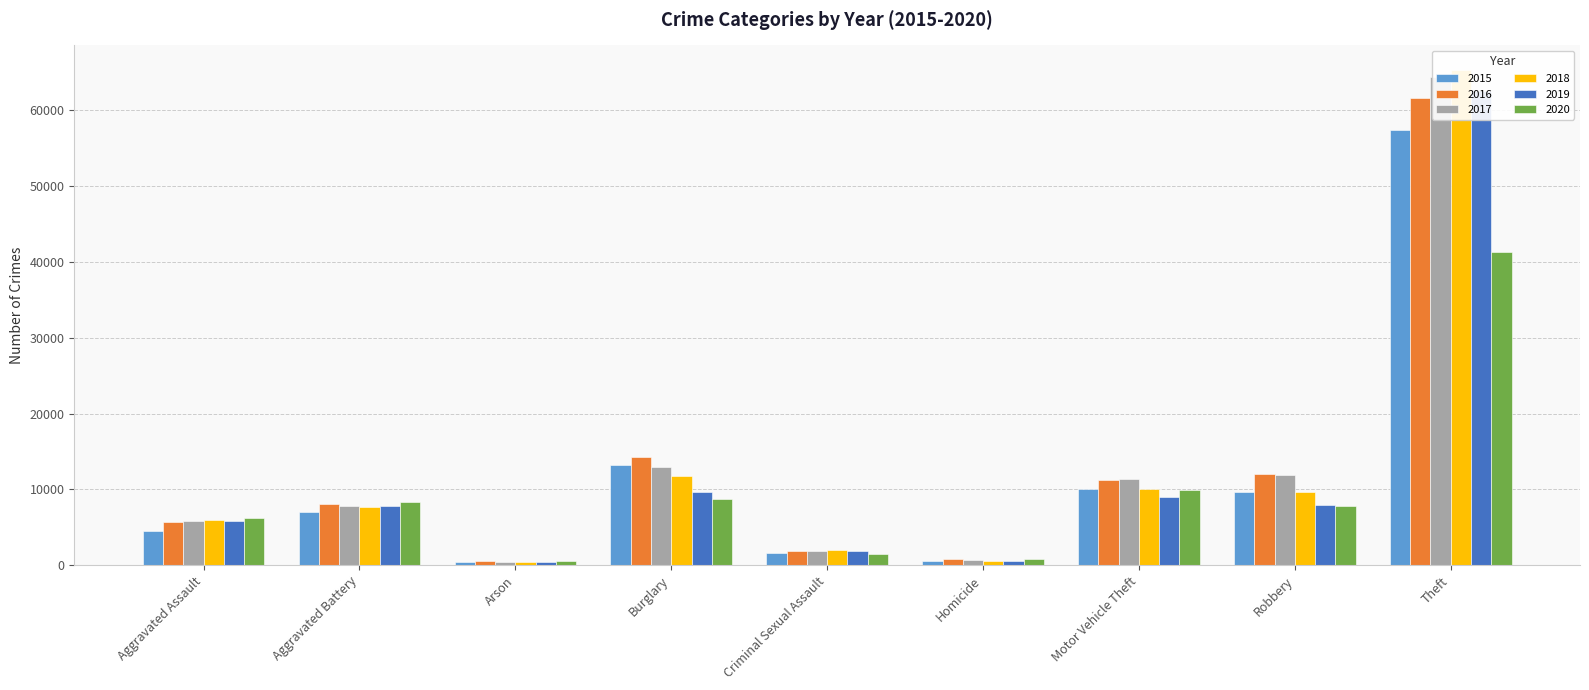

Which category has the lowest value in the 2019 series?

Arson